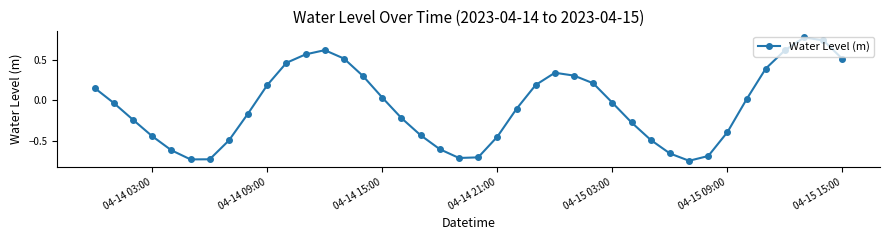

What is the difference between the maximum and minimum values?

1.5